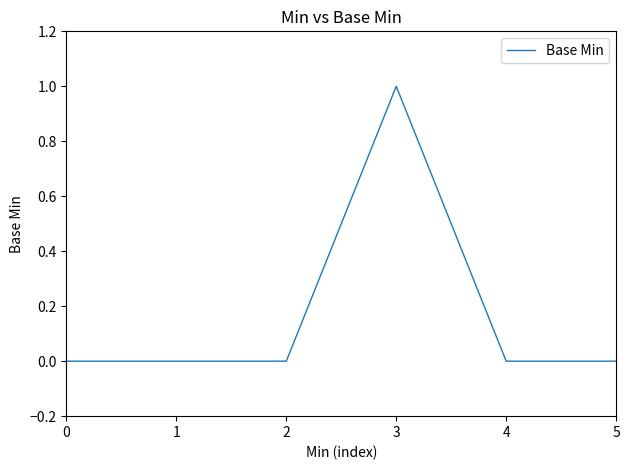

Between 3 and 4, which is larger?

3